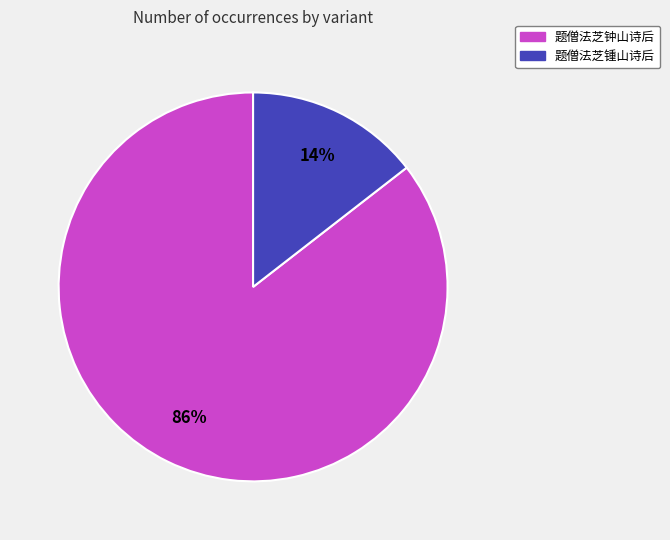

To the nearest percent, what is the average slice percentage?

50%